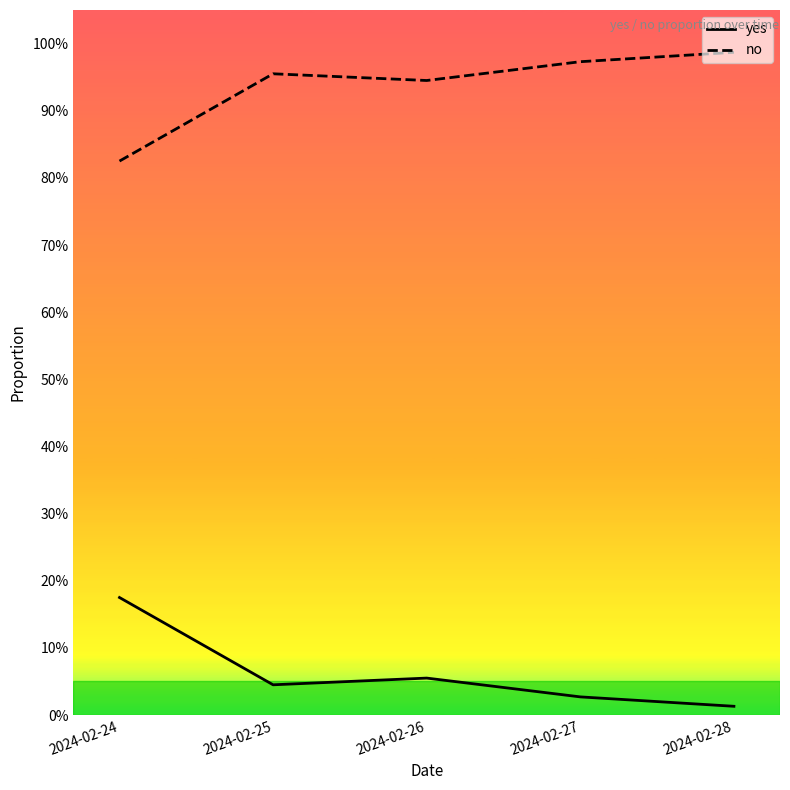

List the series in order of their overall mean, lowest first.

yes, no